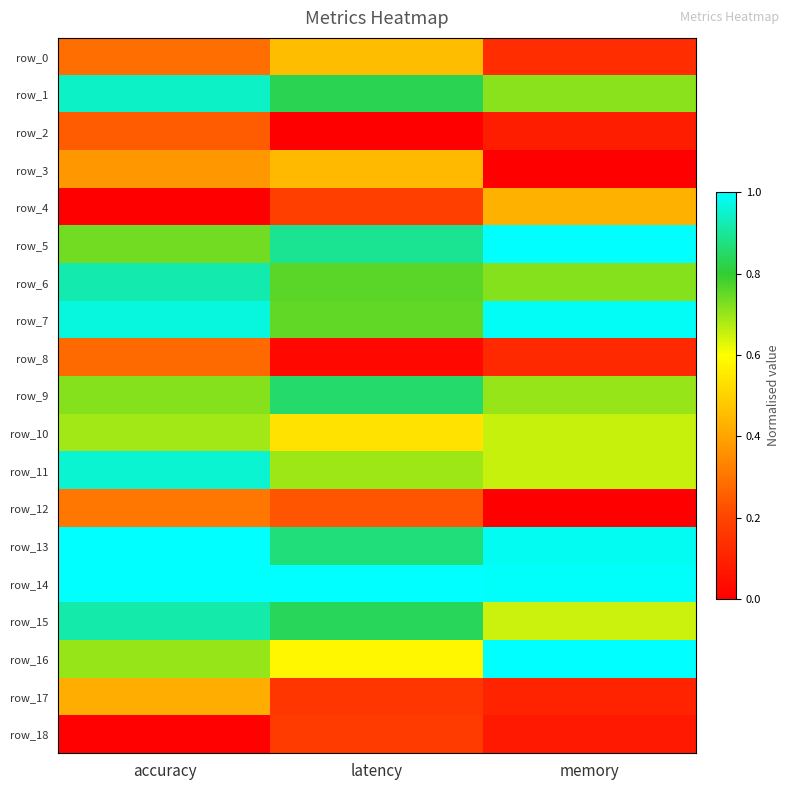

Reading left to right, what are all the values shown in this chart?

row_0: 0.3	0.5	0.1
row_1: 0.9	0.8	0.7
row_2: 0.2	0.0	0.1
row_3: 0.4	0.4	0.0
row_4: 0.0	0.2	0.4
row_5: 0.7	0.9	1.0
row_6: 0.9	0.8	0.7
row_7: 1.0	0.8	1.0
row_8: 0.3	0.0	0.1
row_9: 0.7	0.9	0.7
row_10: 0.7	0.5	0.7
row_11: 1.0	0.7	0.7
row_12: 0.3	0.2	0.0
row_13: 1.0	0.9	1.0
row_14: 1.0	1.0	1.0
row_15: 0.9	0.8	0.6
row_16: 0.7	0.6	1.0
row_17: 0.4	0.2	0.1
row_18: 0.0	0.2	0.1